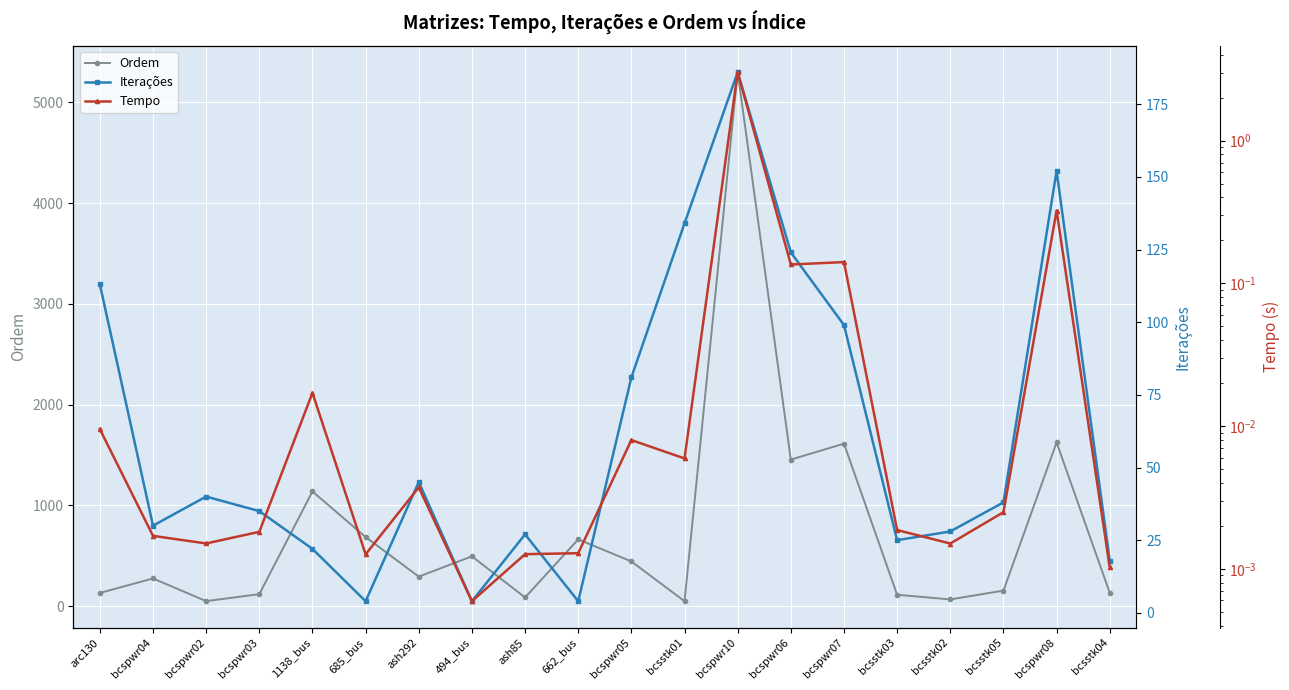

Reading left to right, list all the values displayed in this chart.

Ordem: arc130=130.0	bcspwr04=274.0	bcspwr02=49.0	bcspwr03=118.0	1138_bus=1138.0	685_bus=685.0	ash292=292.0	494_bus=494.0	ash85=85.0	662_bus=662.0	bcspwr05=443.0	bcsstk01=48.0	bcspwr10=5300.0	bcspwr06=1454.0	bcspwr07=1612.0	bcsstk03=112.0	bcsstk02=66.0	bcsstk05=153.0	bcspwr08=1624.0	bcsstk04=132.0
Iterações: arc130=113.0	bcspwr04=30.0	bcspwr02=40.0	bcspwr03=35.0	1138_bus=22.0	685_bus=4.0	ash292=45.0	494_bus=4.0	ash85=27.0	662_bus=4.0	bcspwr05=81.0	bcsstk01=134.0	bcspwr10=186.0	bcspwr06=124.0	bcspwr07=99.0	bcsstk03=25.0	bcsstk02=28.0	bcsstk05=38.0	bcspwr08=152.0	bcsstk04=18.0
Tempo: arc130=0.0	bcspwr04=0.0	bcspwr02=0.0	bcspwr03=0.0	1138_bus=0.0	685_bus=0.0	ash292=0.0	494_bus=0.0	ash85=0.0	662_bus=0.0	bcspwr05=0.0	bcsstk01=0.0	bcspwr10=3.0	bcspwr06=0.1	bcspwr07=0.1	bcsstk03=0.0	bcsstk02=0.0	bcsstk05=0.0	bcspwr08=0.3	bcsstk04=0.0